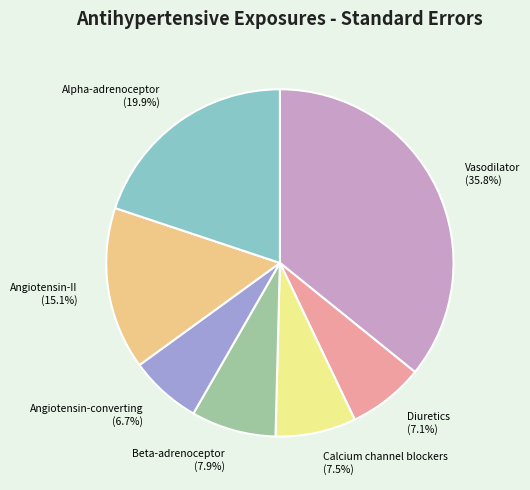

How many segments does this pie chart have?

7